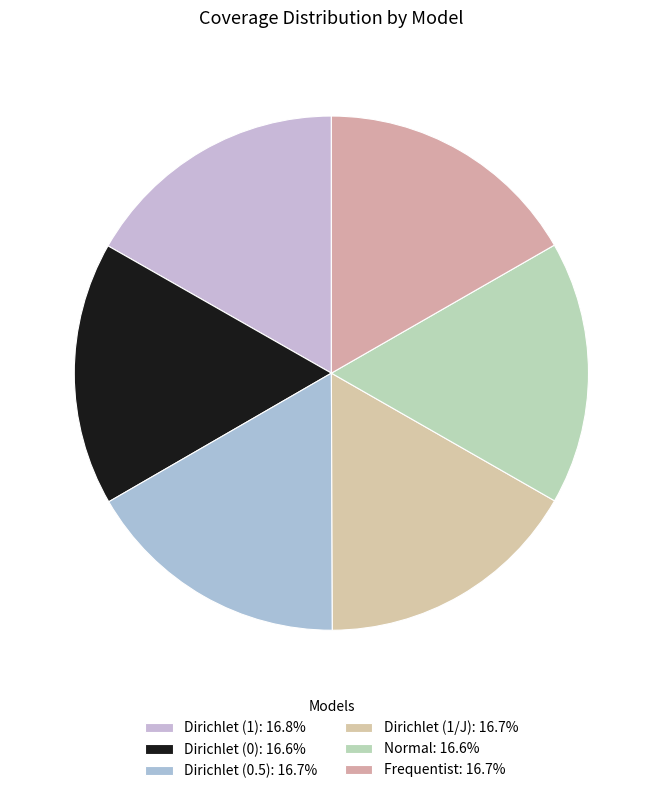

What is the largest slice in the pie chart?

Dirichlet (1)